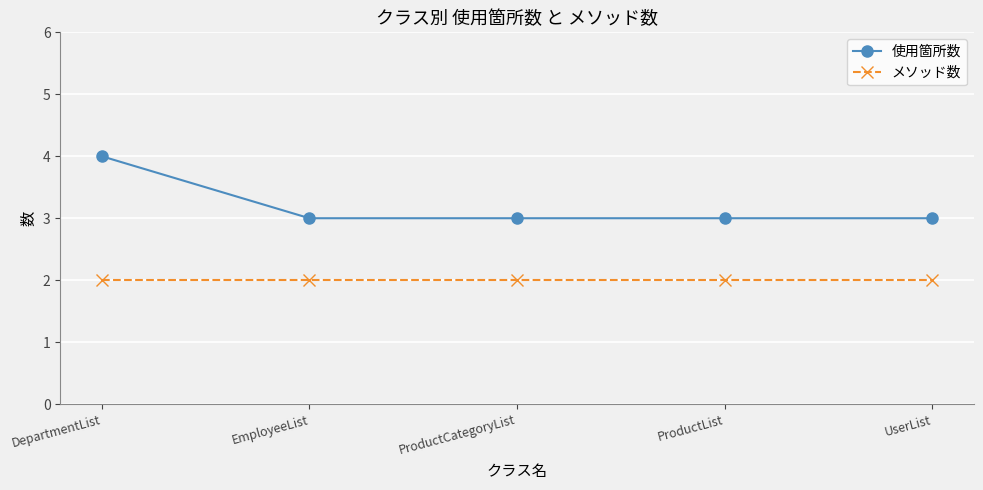

What position from the left is EmployeeList?

2